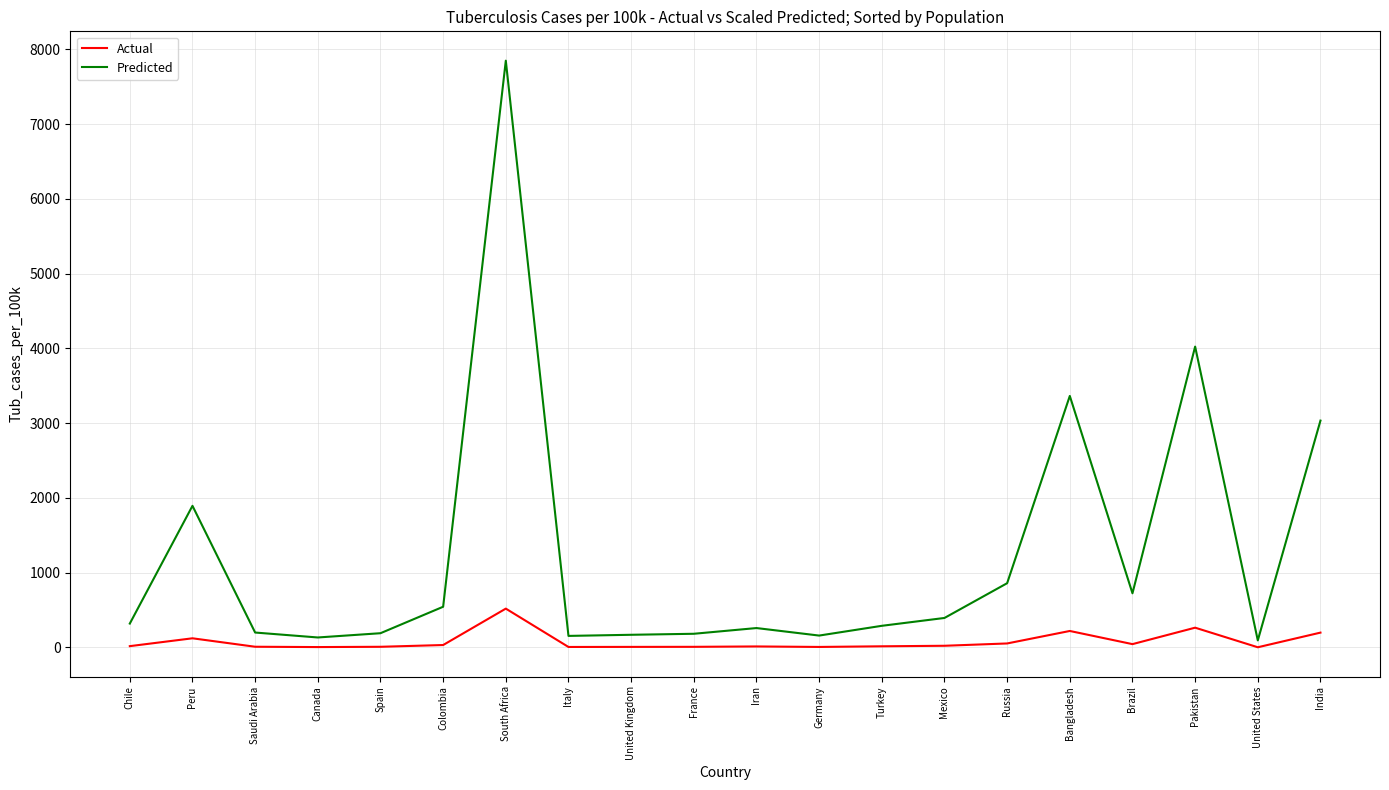

Which category has the highest value in the Actual series?

South Africa